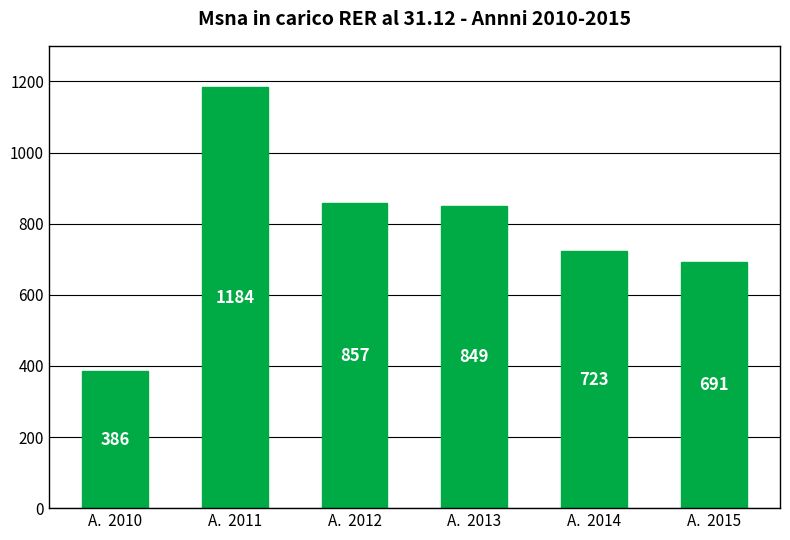

How many categories are shown in the chart?

6